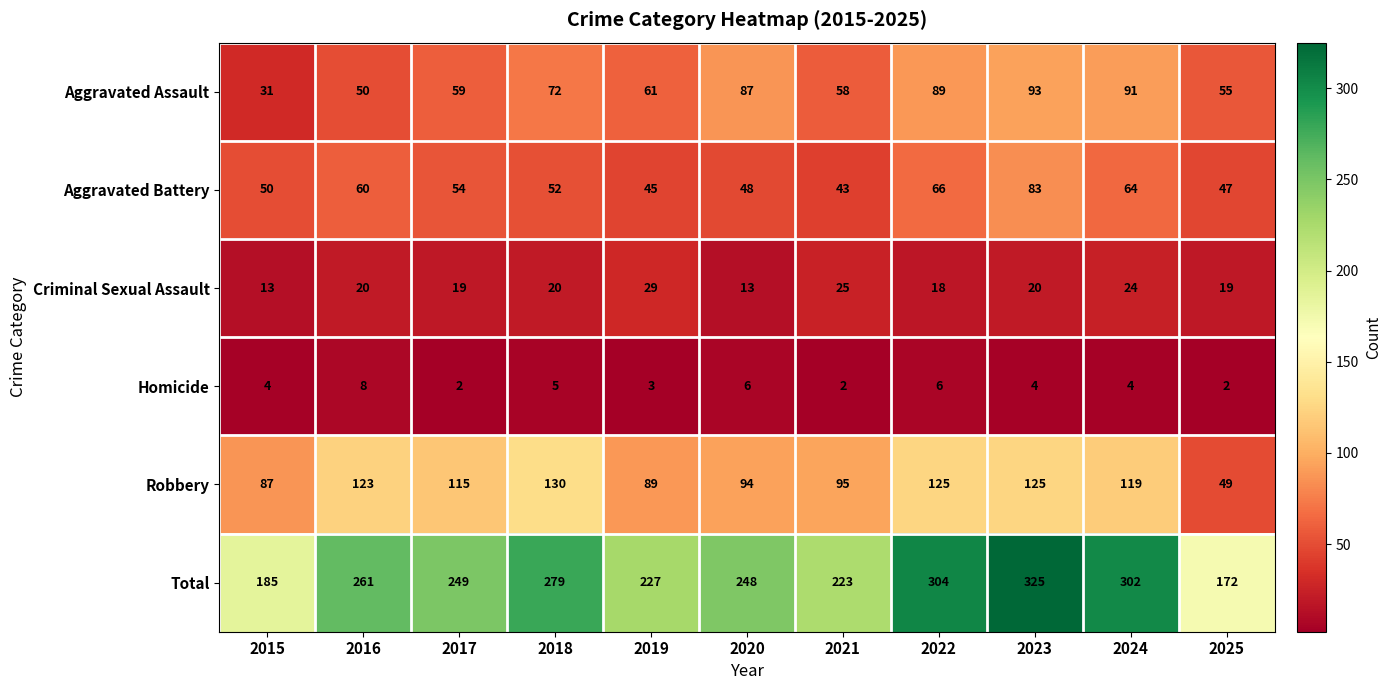

What is the maximum value for Robbery?

130